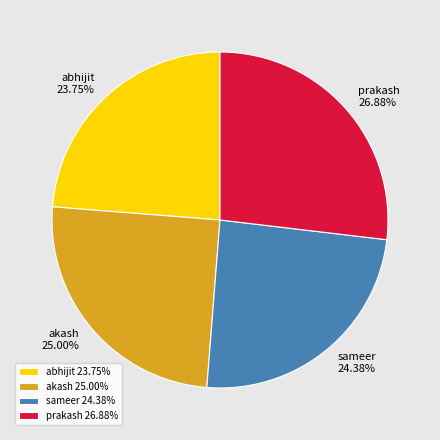

Between abhijit and prakash, which is larger?

prakash